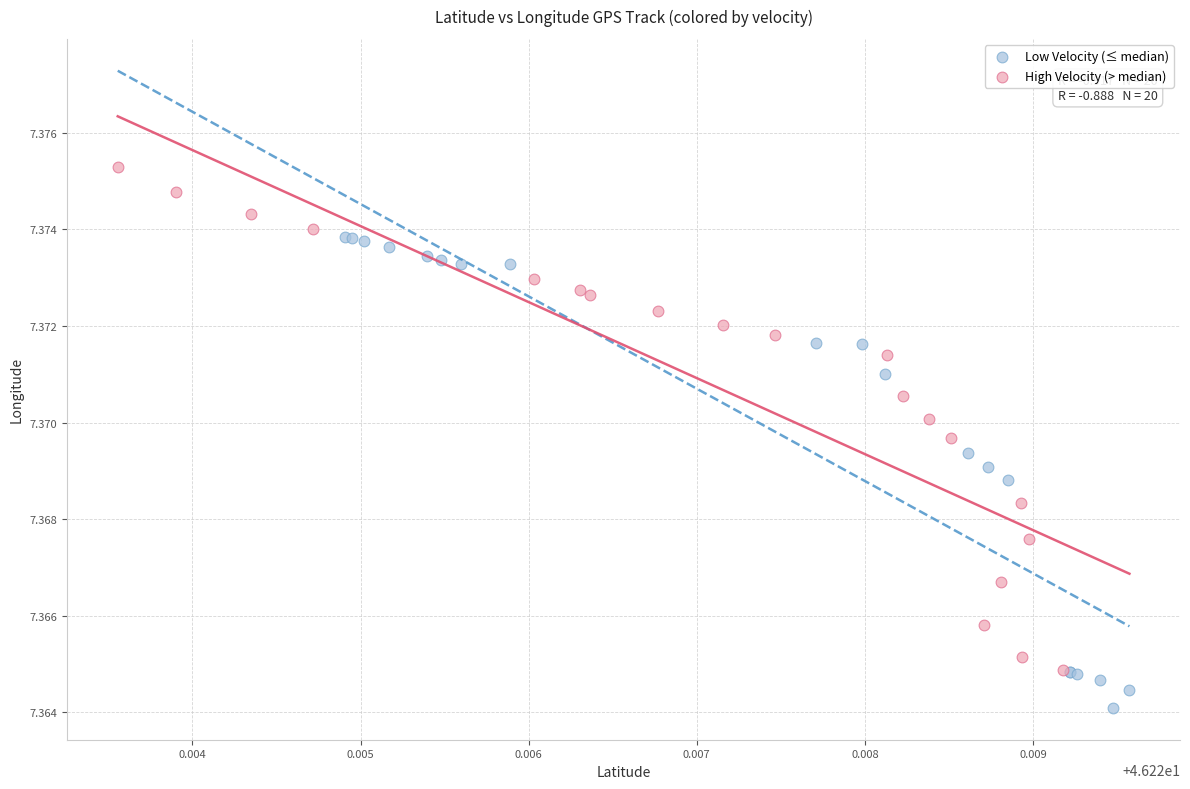

Which series has the largest Y range (max minus min)?

High Velocity (> median)